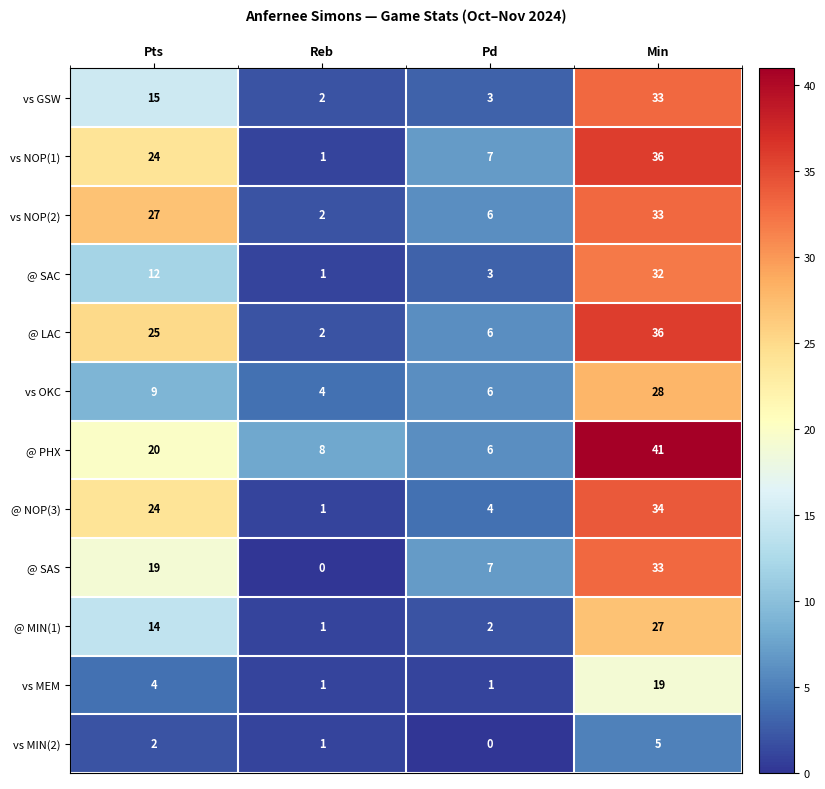

Rank the categories by vs NOP(2) value from highest to lowest.

Min, Pts, Pd, Reb